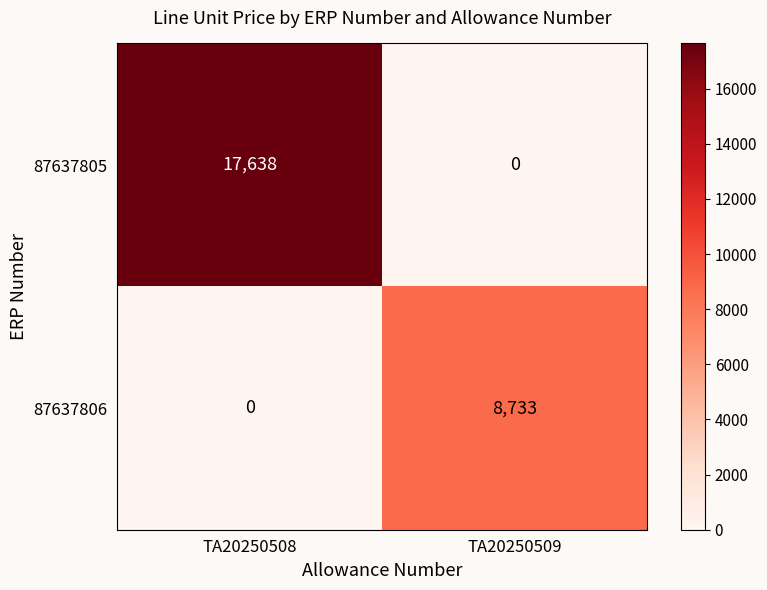

At how many categories does at least one series exceed 13810?

1